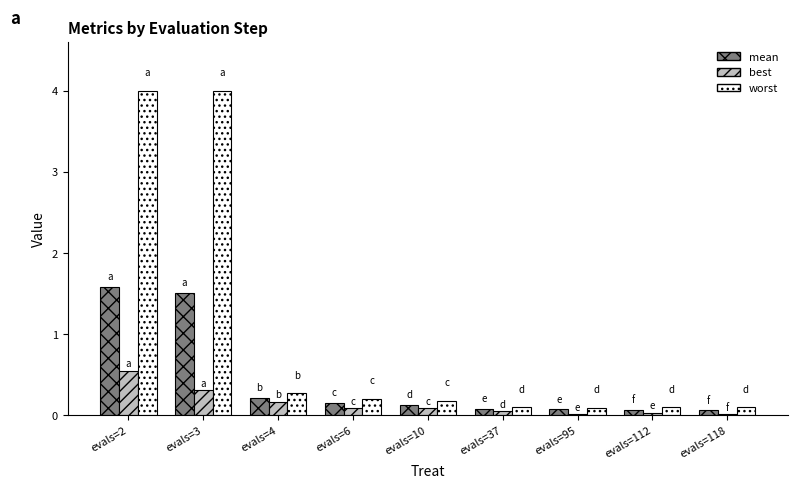

Which series has the largest total across all categories?

worst